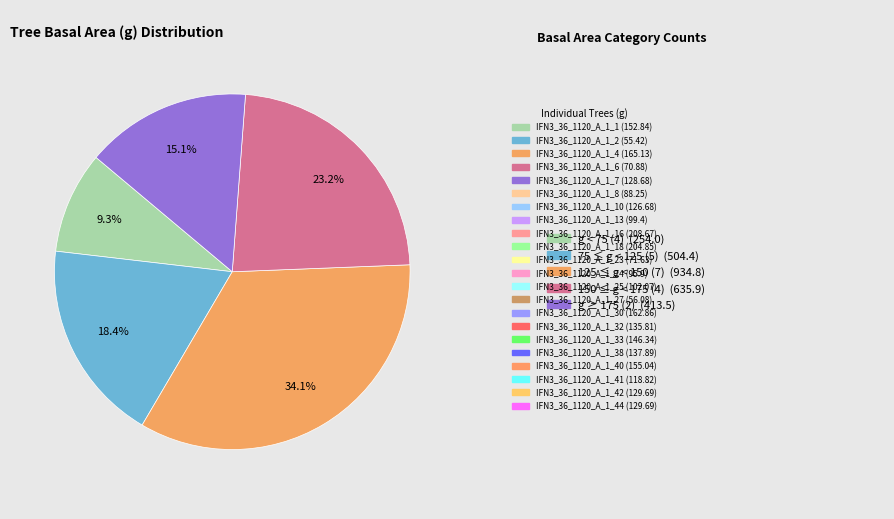

Does any single category account for the majority?

No